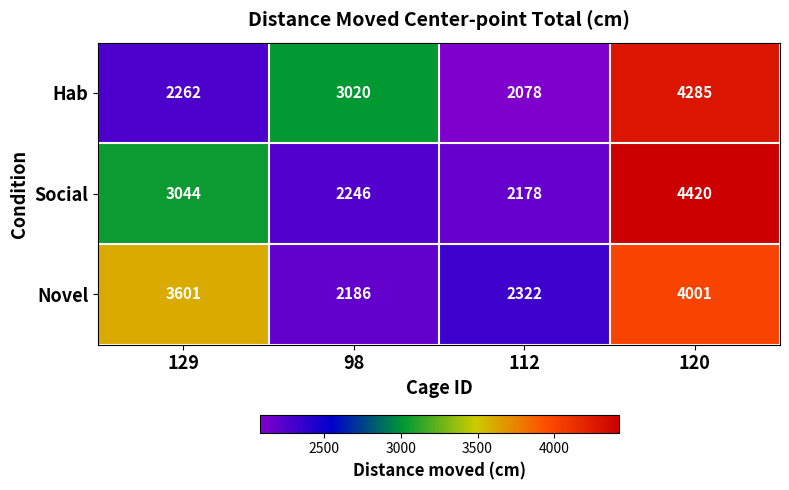

Which series has the largest total across all categories?

Novel